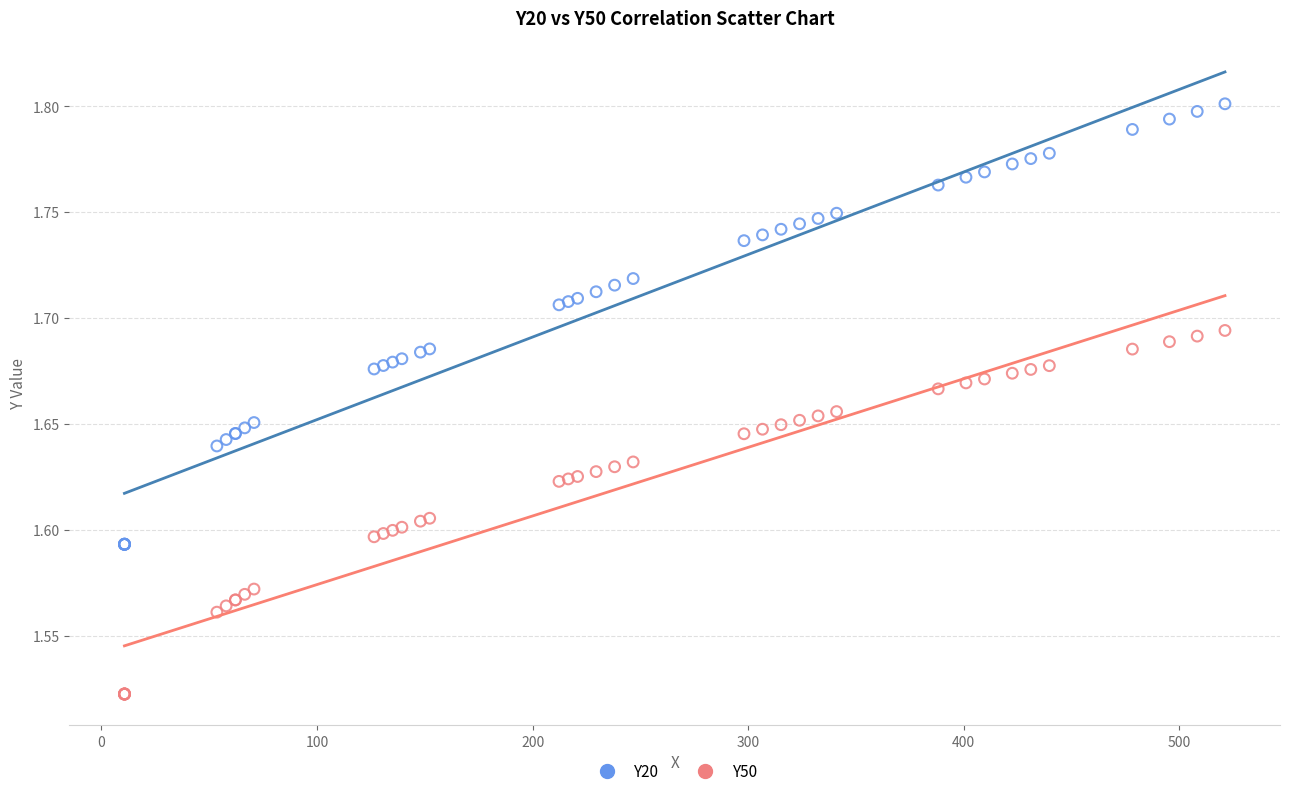

Which series reaches the maximum Y coordinate?

Y20